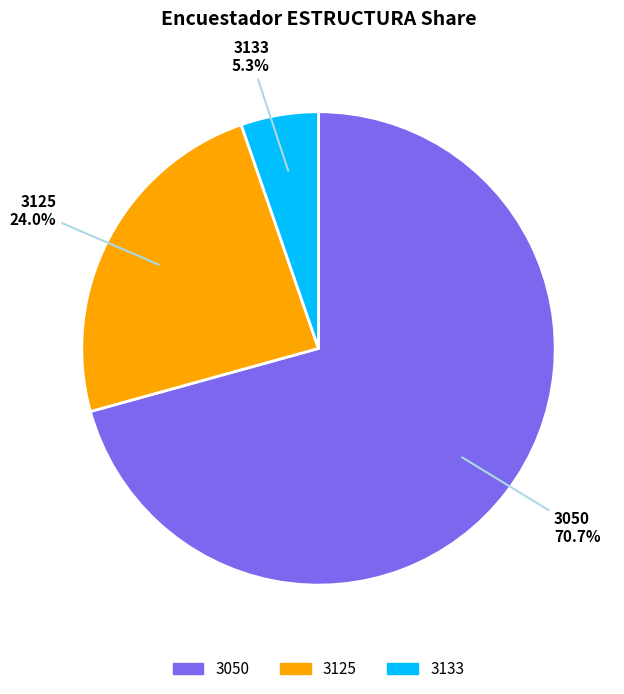

Which slice is the smallest?

3133